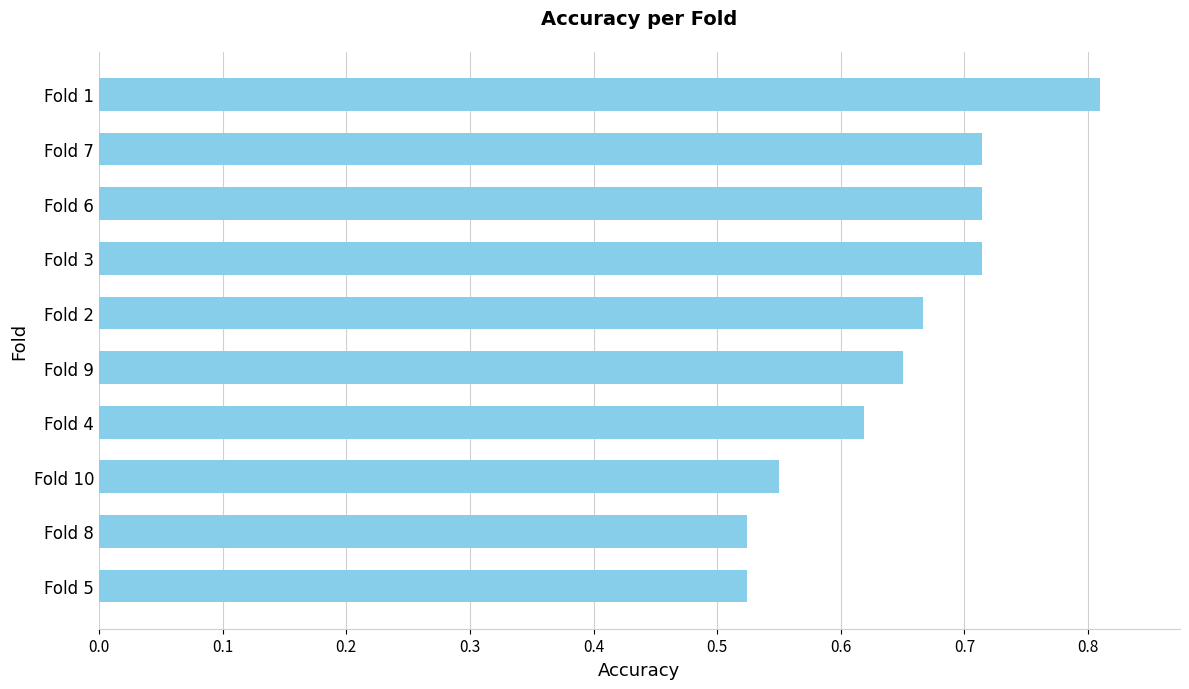

Which has a higher value, Fold 10 or Fold 3?

Fold 3